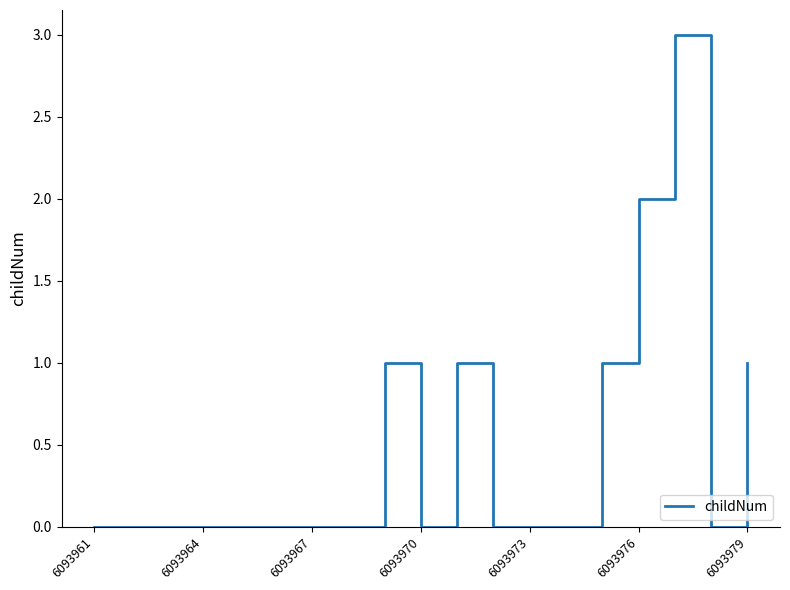

What is the greatest value displayed?

3